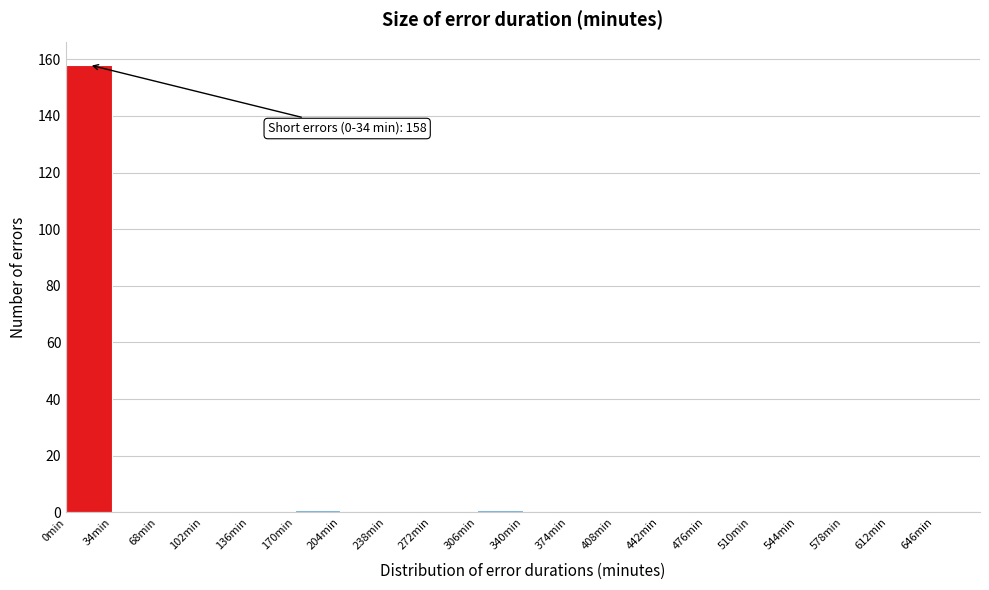

Over which range of the x-axis is the bar tallest?

0 to 34